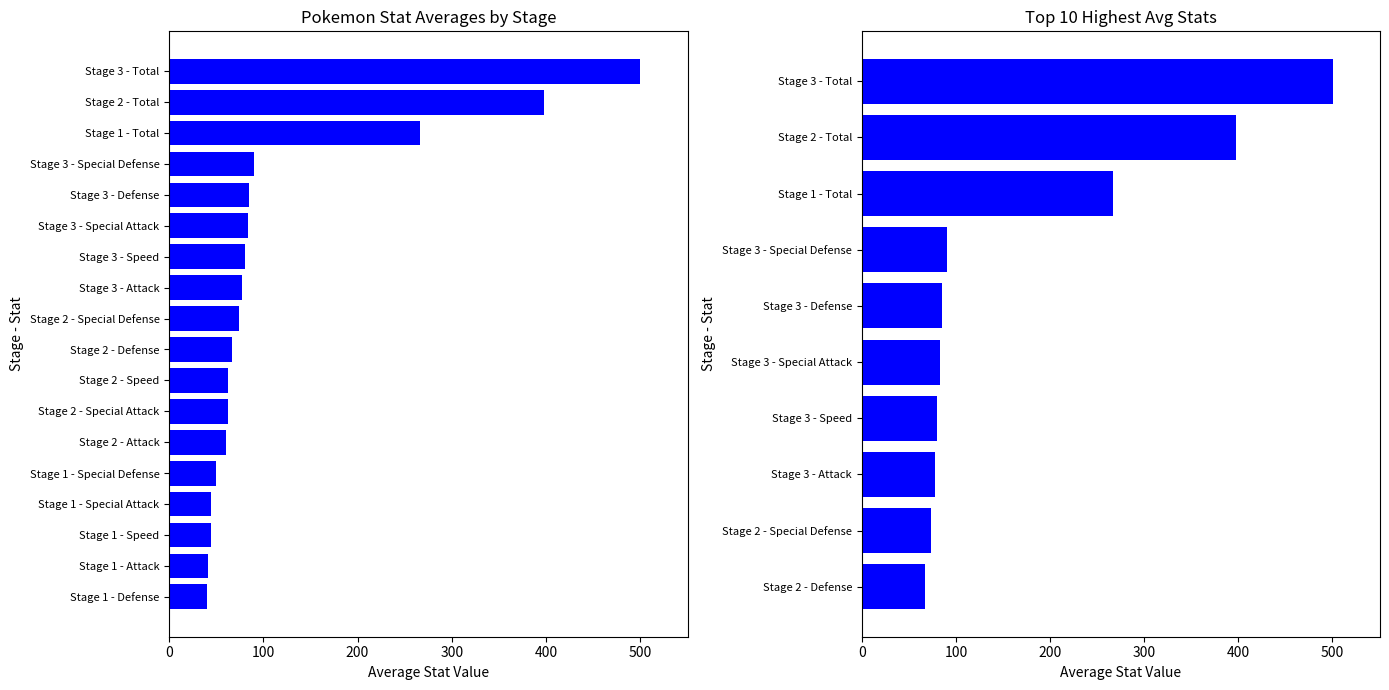

Is it true that Special Attack equals 63 at 38?

False